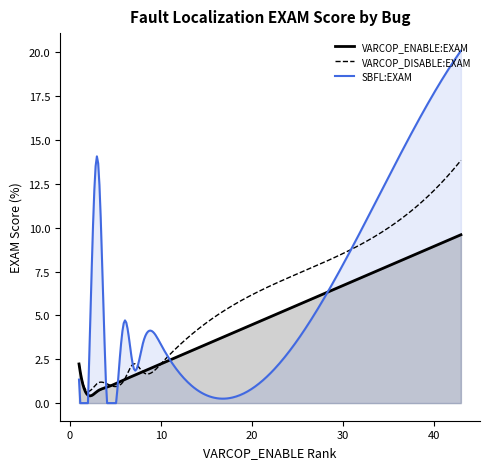

Rank the series by their maximum value, from lowest to highest.

VARCOP_ENABLE:EXAM, VARCOP_DISABLE:EXAM, SBFL:EXAM